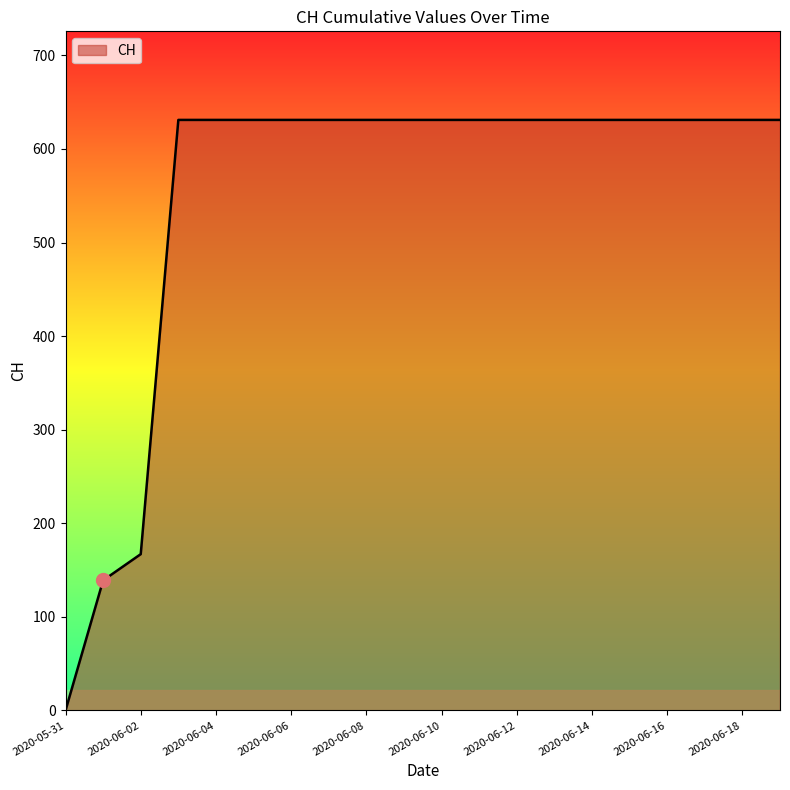

What is the greatest value displayed?

631